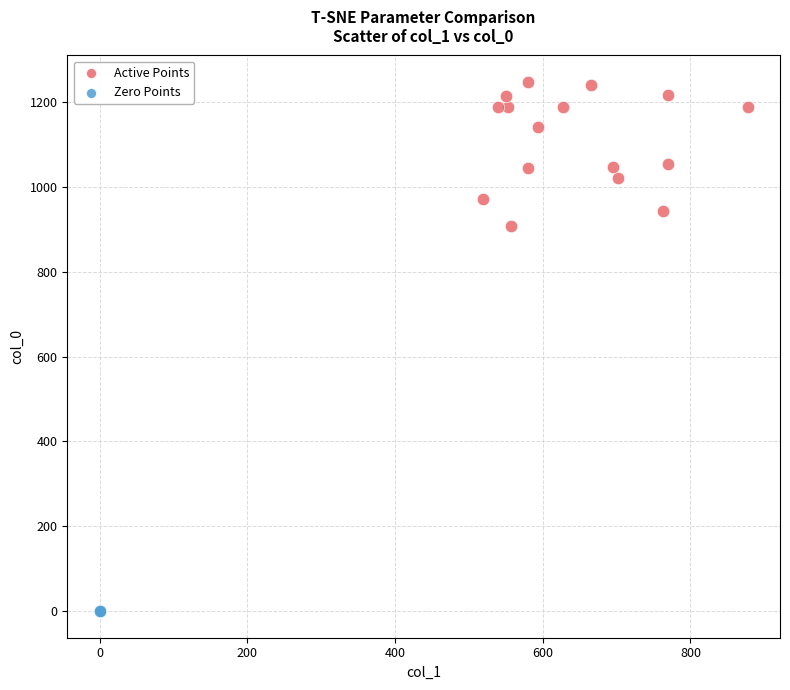

Which series reaches the minimum Y coordinate?

Zero Points